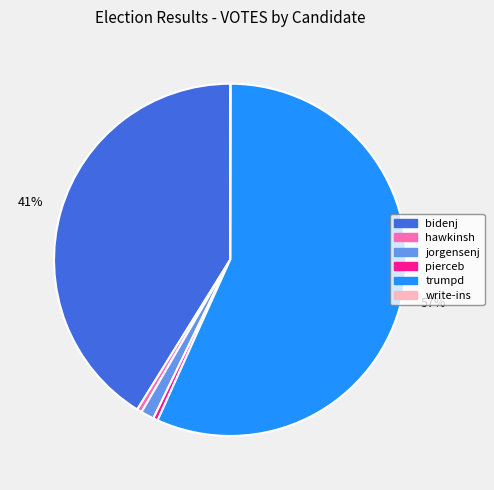

To the nearest percent, what percentage of the pie is bidenj?

41%